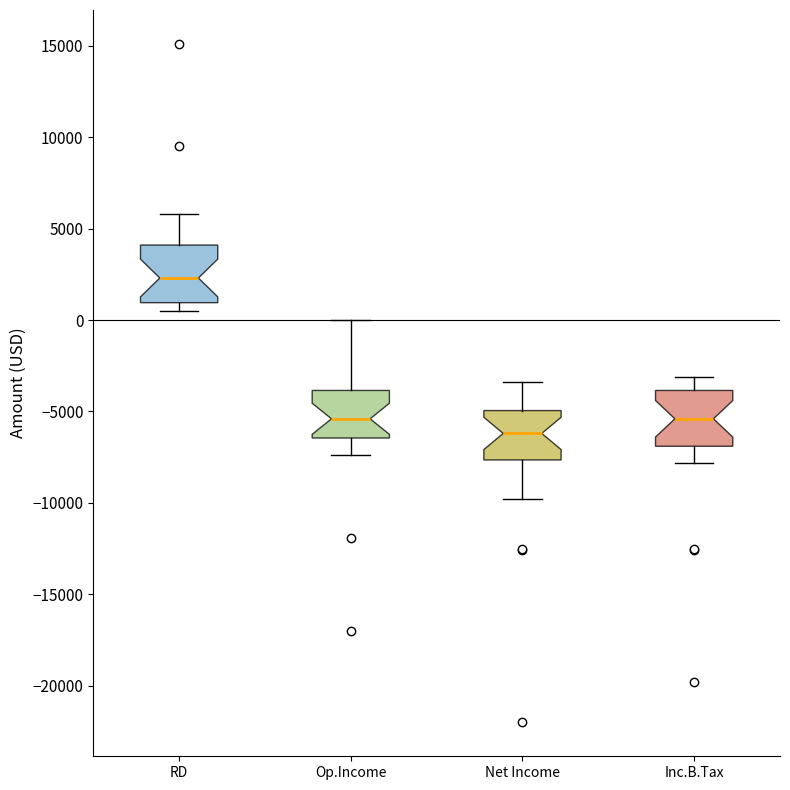

Reading left to right, read every box against the y-axis: the position of its median line, the range the box covers, and the ends of its whiskers. The values are not printed on the chart, so give them approximately, as read against the axis.

RD: median 2500, box 1000 to 4000, whiskers 500 to 6000
Op.Income: median -5500, box -6500 to -4000, whiskers -7500 to 0
Net Income: median -6000, box -7500 to -5000, whiskers -10000 to -3500
Inc.B.Tax: median -5500, box -7000 to -4000, whiskers -8000 to -3000